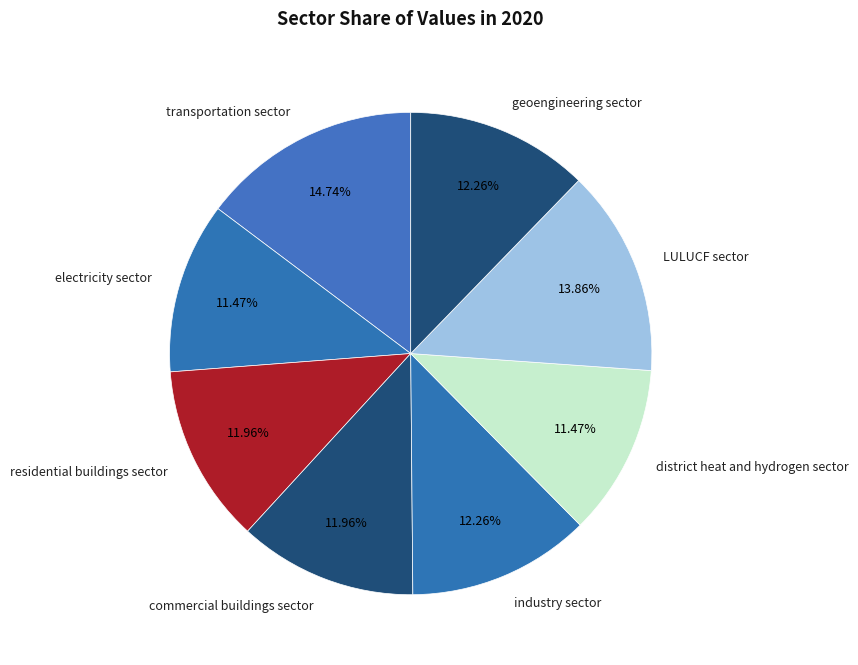

True or false: industry sector accounts for 18% of the total.

False